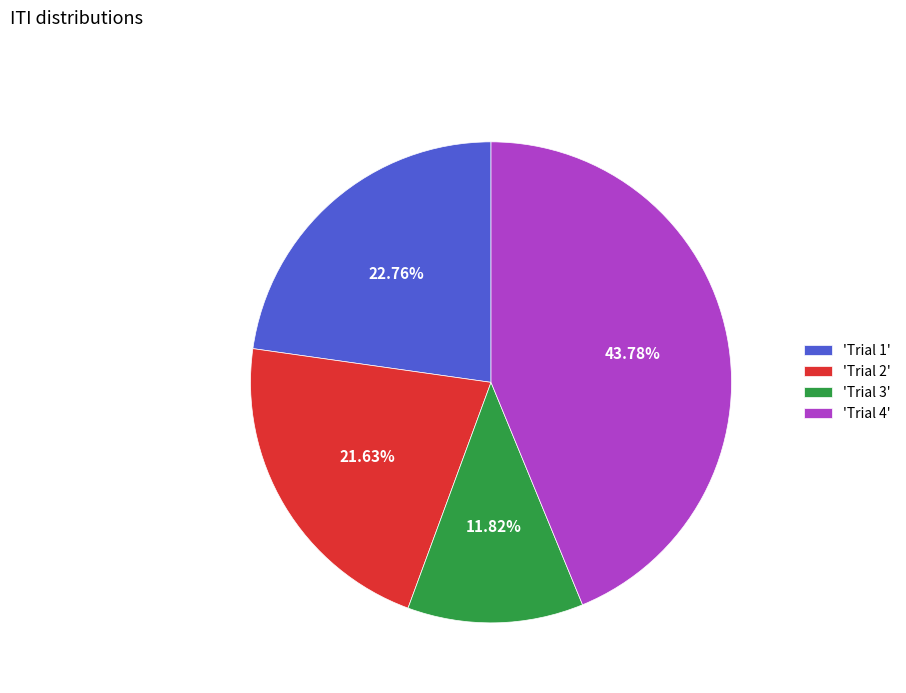

Does any single category account for the majority?

No